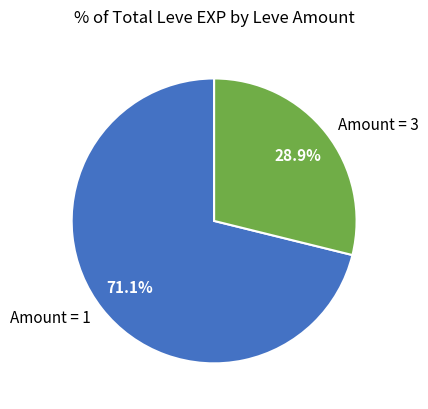

Is there any slice that represents more than half of the pie?

Yes